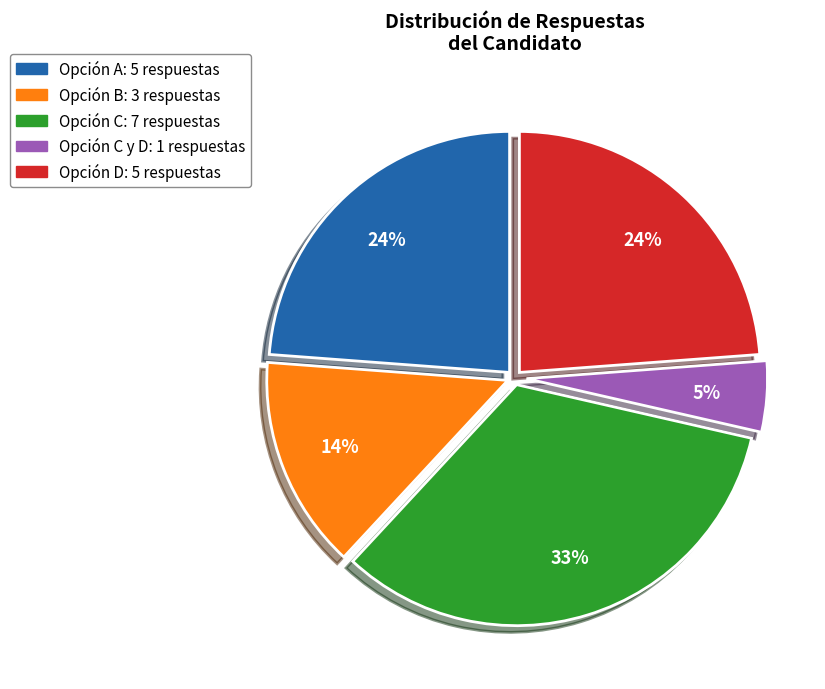

To the nearest percent, what is the average slice percentage?

20%